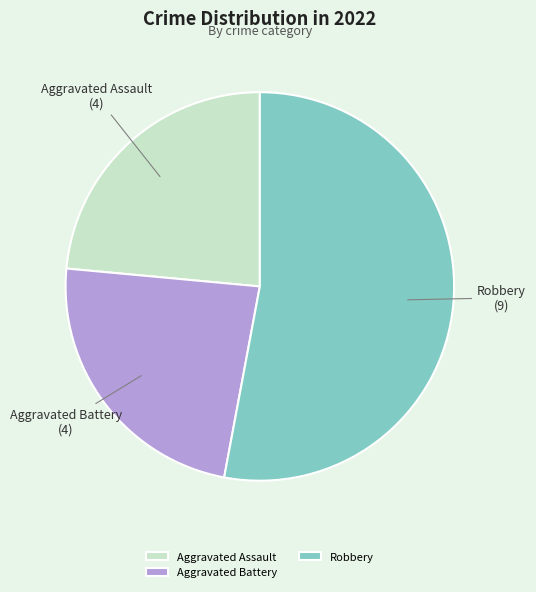

Do Aggravated Assault and Robbery together represent more than half of the pie?

Yes